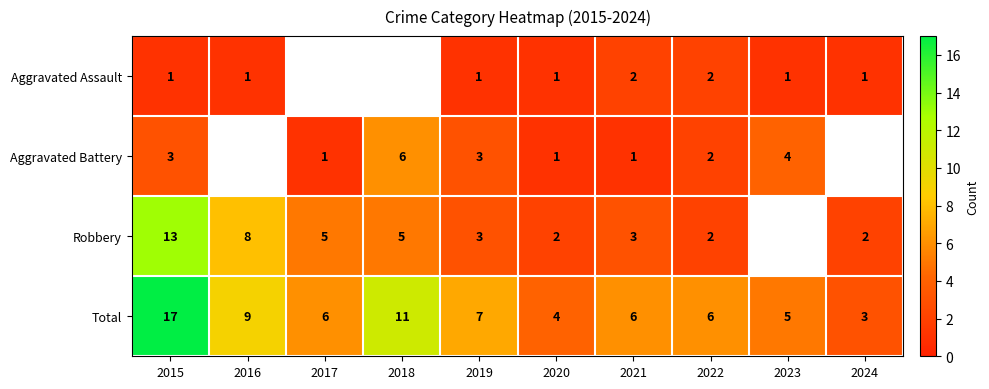

What is the difference between the maximum and second lowest values in the Total series?

13